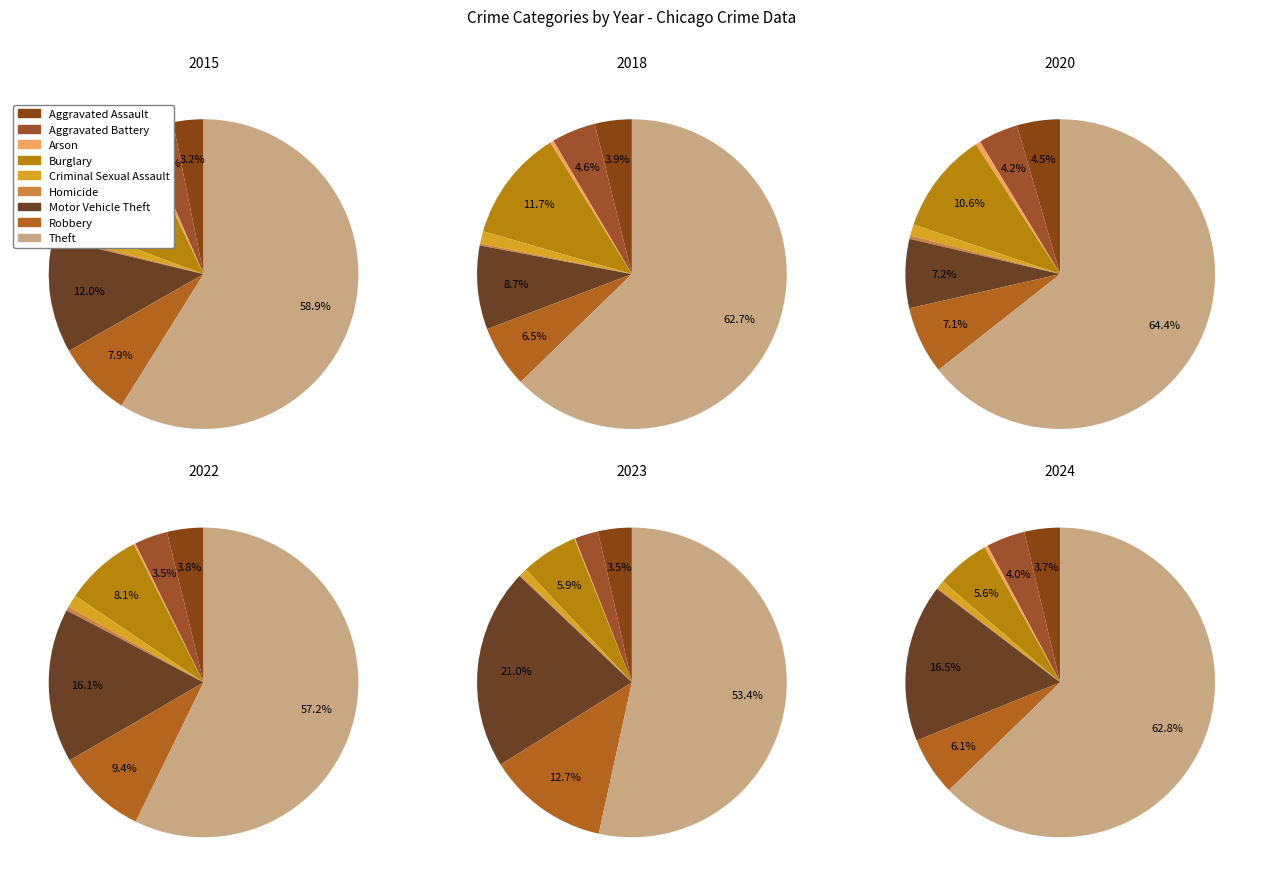

Which slice represents more than half of the pie?

Theft